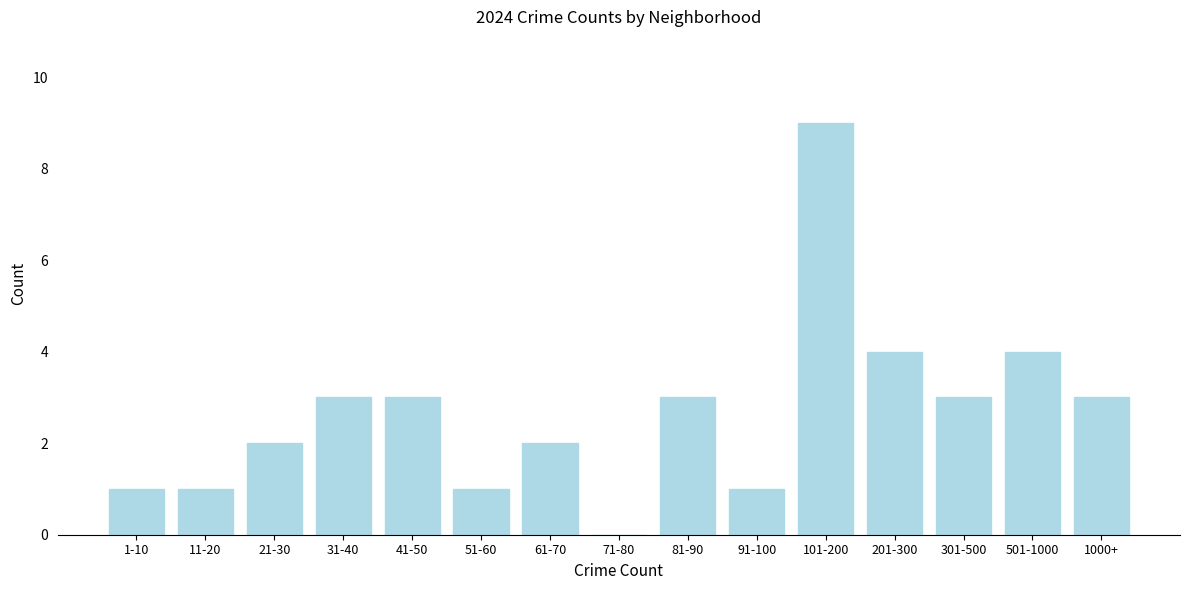

Reading left to right, what are all the values shown in this chart?

1-10=1	11-20=1	21-30=2	31-40=3	41-50=3	51-60=1	61-70=2	71-80=0	81-90=3	91-100=1	101-200=9	201-300=4	301-500=3	501-1000=4	1000+=3